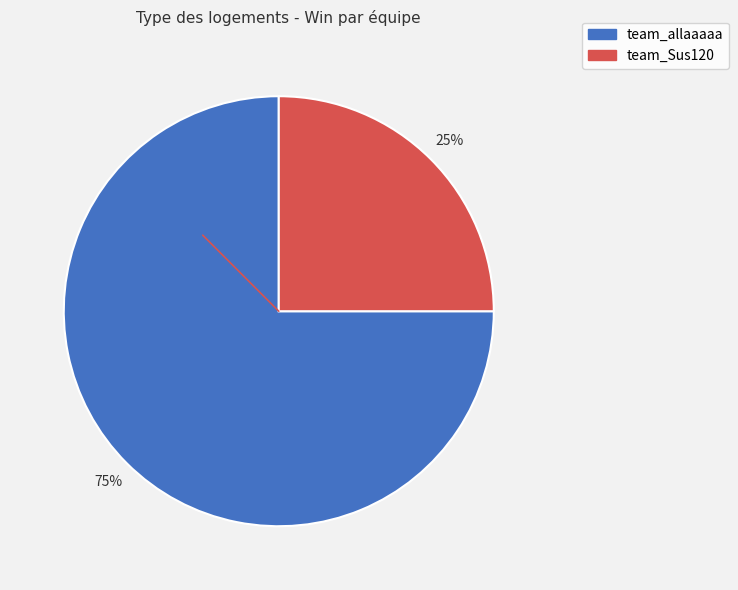

Rank the categories by value from highest to lowest.

team_allaaaaa, team_Sus120